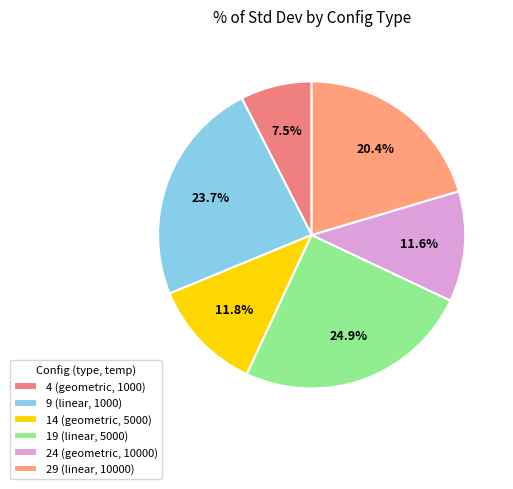

What is the ratio of the value at 9 (linear, 1000) to the value at 4 (geometric, 1000)?

3.2